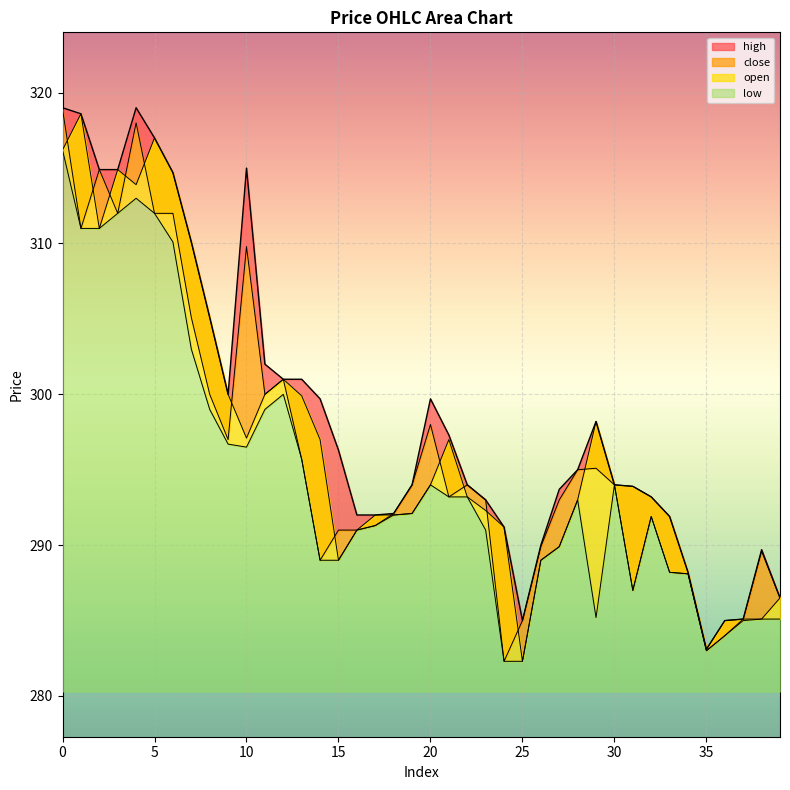

Between which two adjacent categories do close and open first intersect?

0 and 1